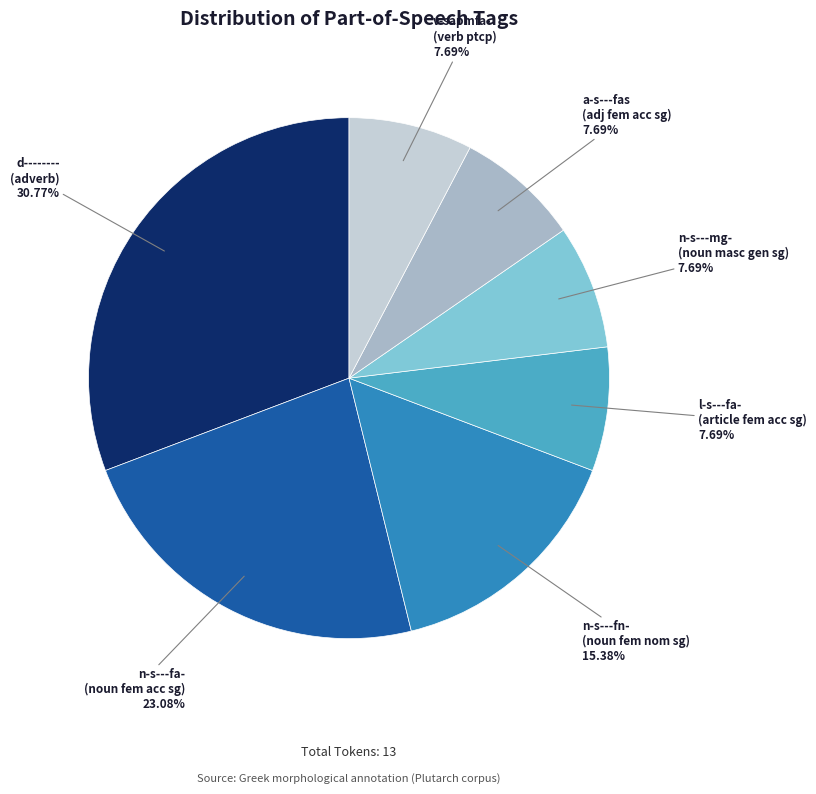

Is there a majority slice in this chart?

No